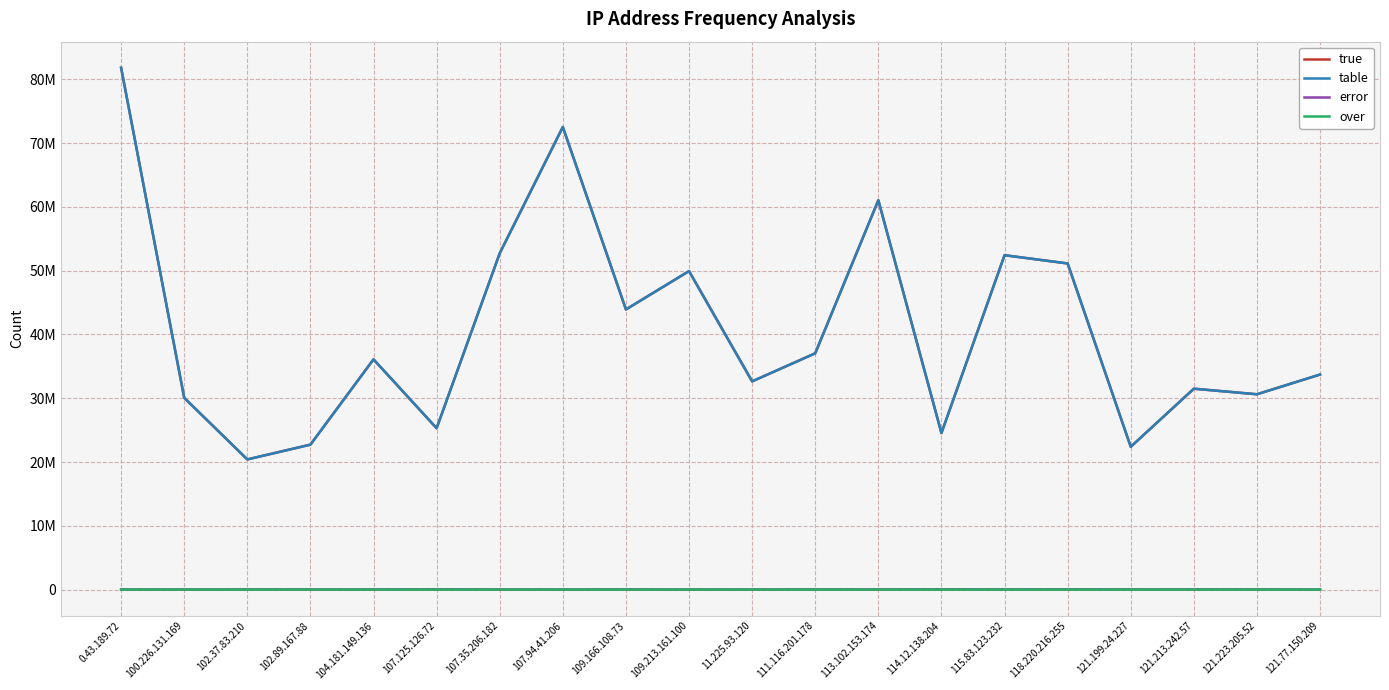

Is this an area chart (filled region under the line)?

No